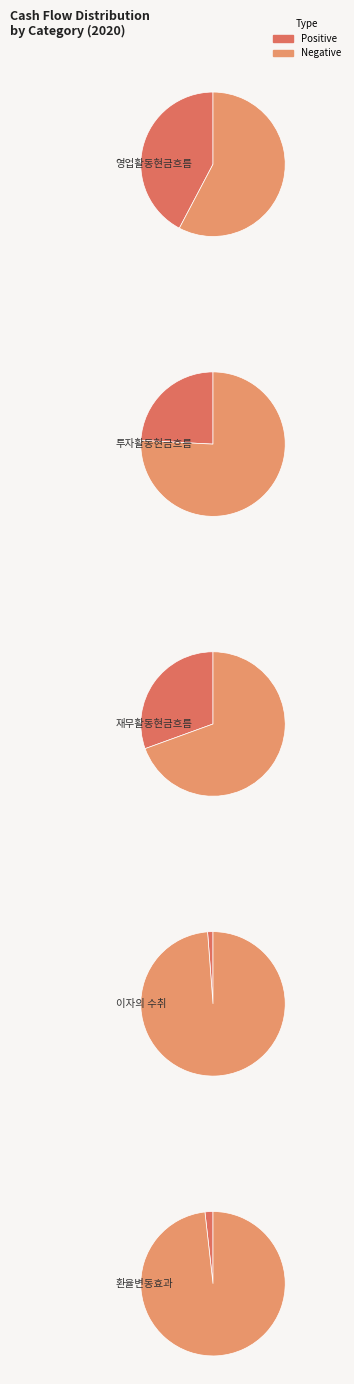

What is the change in value from 투자활동현금흐름 to 이자의 수취?

-1432843389